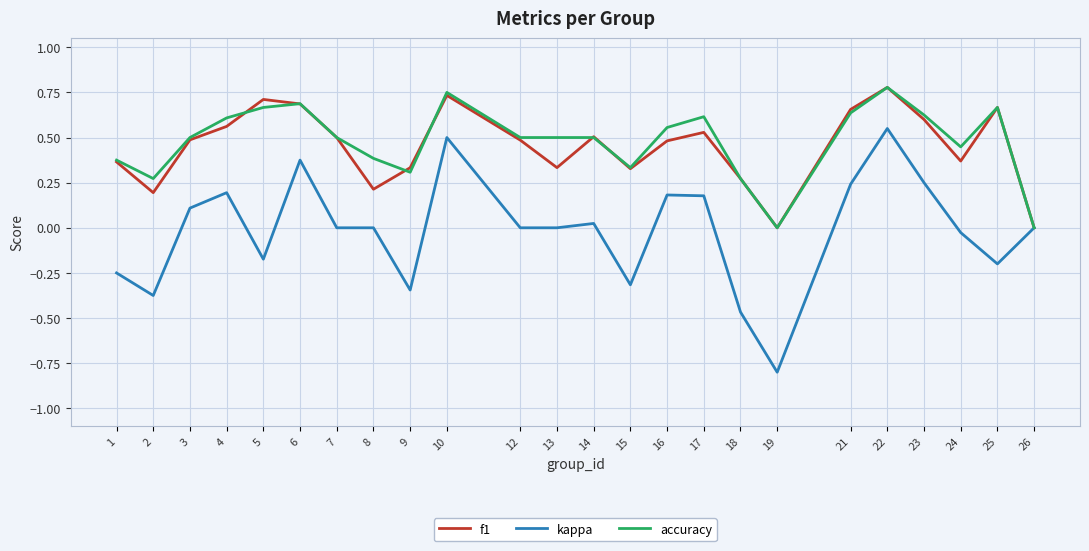

At which label does kappa reach its minimum?

19